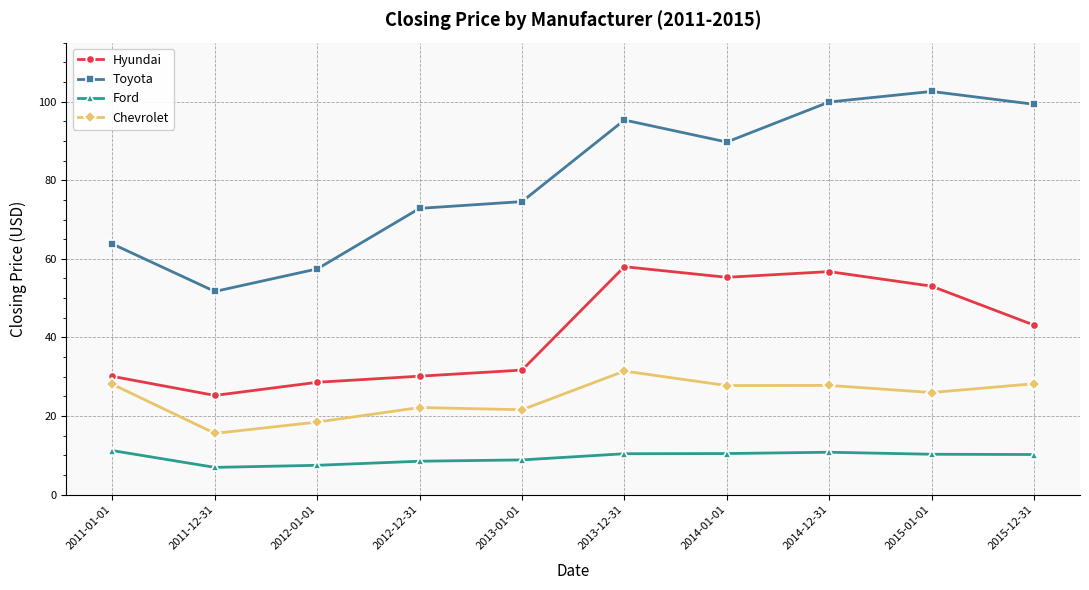

Rank the series at 2014-01-01 from highest to lowest value.

Toyota, Hyundai, Chevrolet, Ford